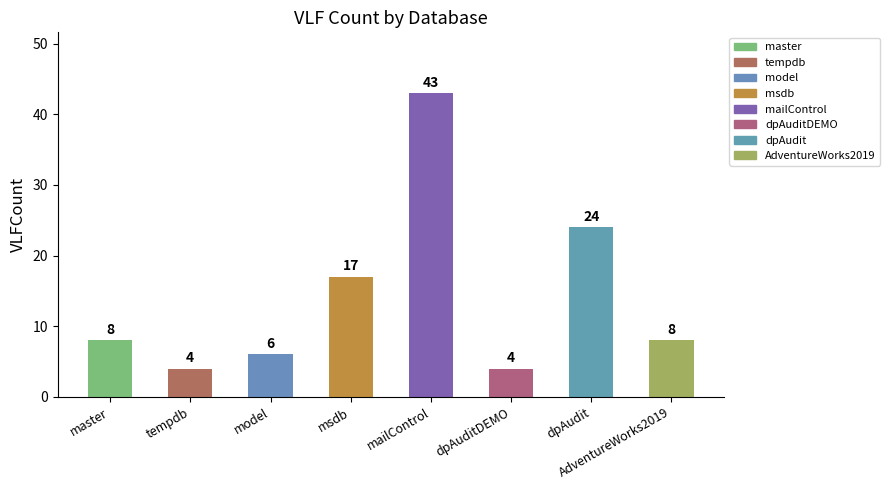

What is the label of the 6th bar from the left?

dpAuditDEMO